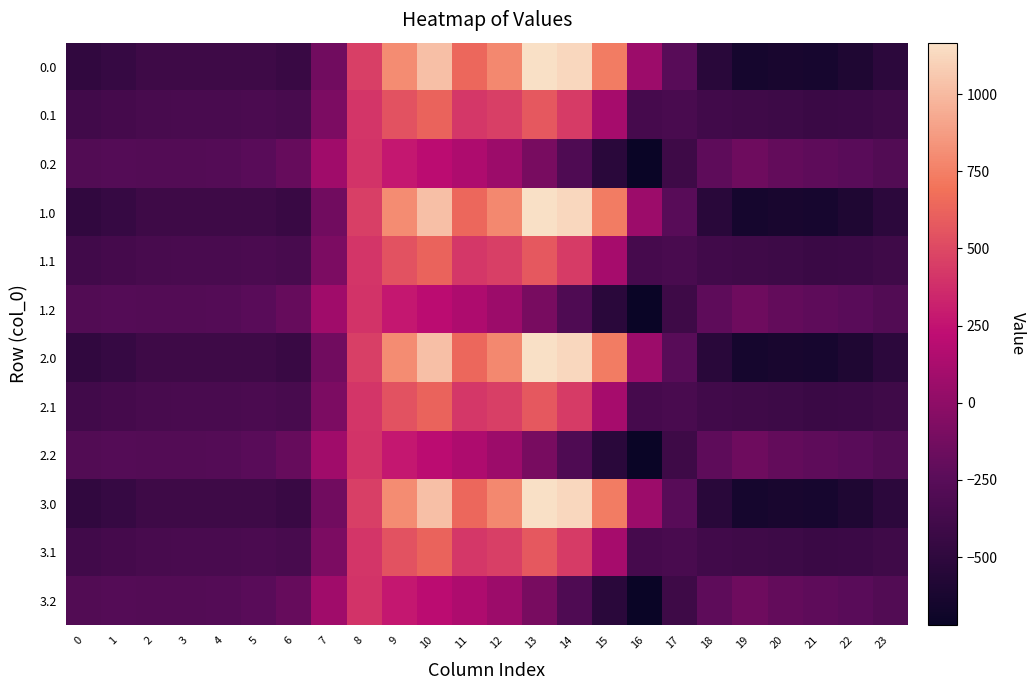

Rank the series by their maximum value, from lowest to highest.

0.2, 1.2, 2.2, 3.2, 0.1, 1.1, 2.1, 3.1, 0.0, 1.0, 2.0, 3.0